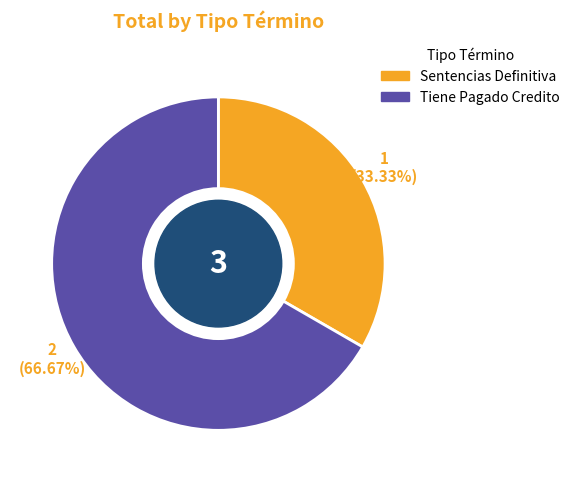

How many segments does this pie chart have?

2